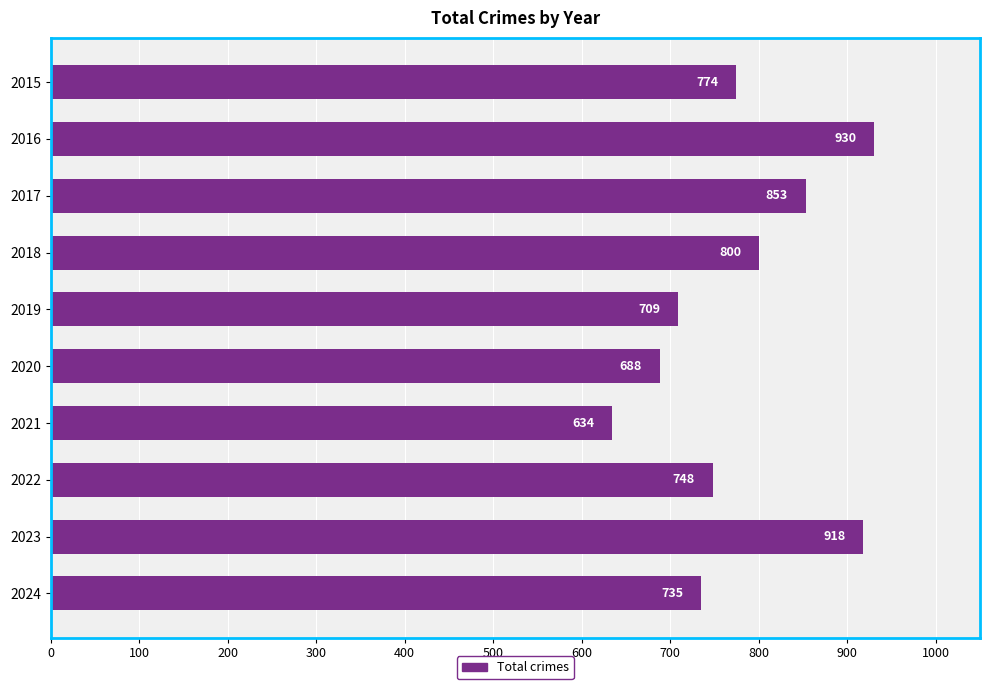

What value does the data have at 2020?

688